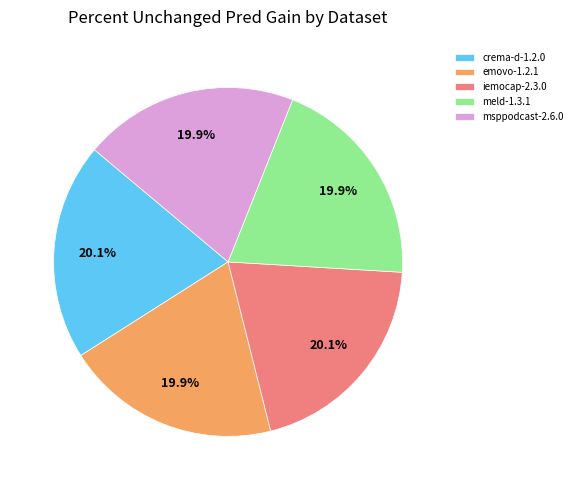

Does msppodcast-2.6.0 represent more than half of the total?

No